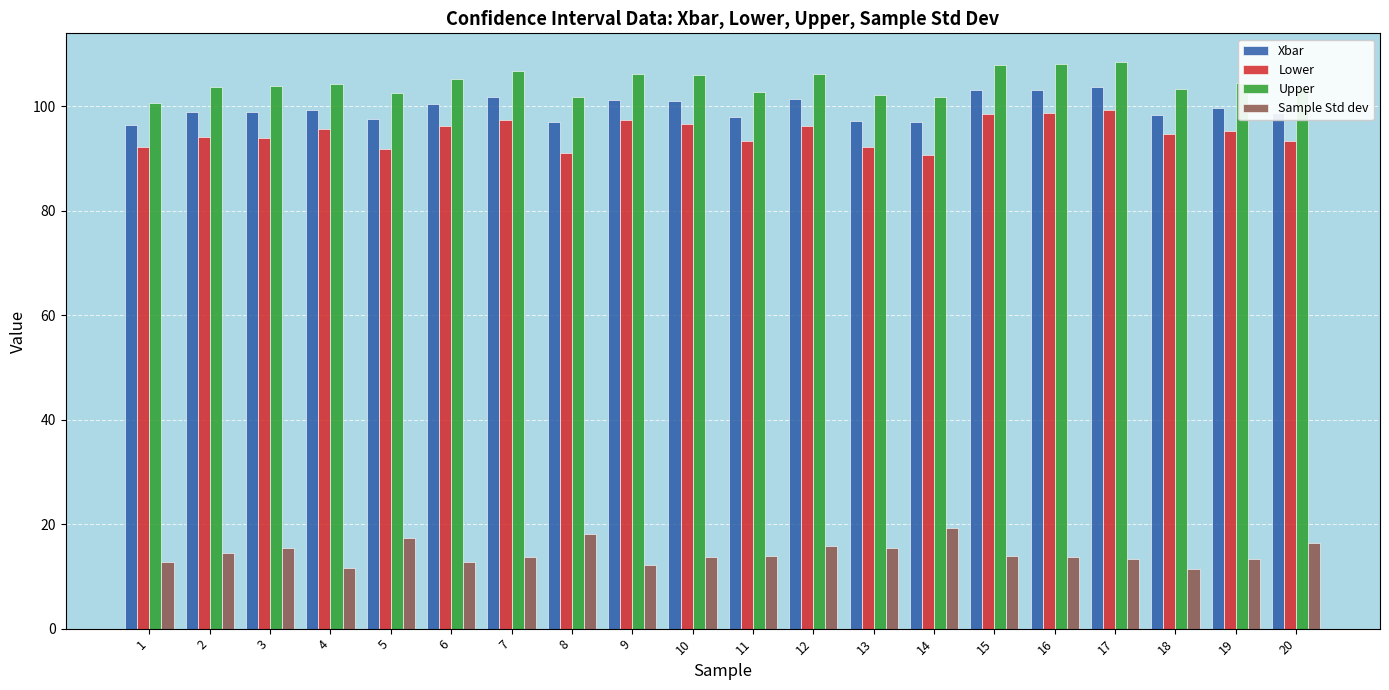

What are all the series names shown in the legend?

Xbar, Lower, Upper, Sample Std dev